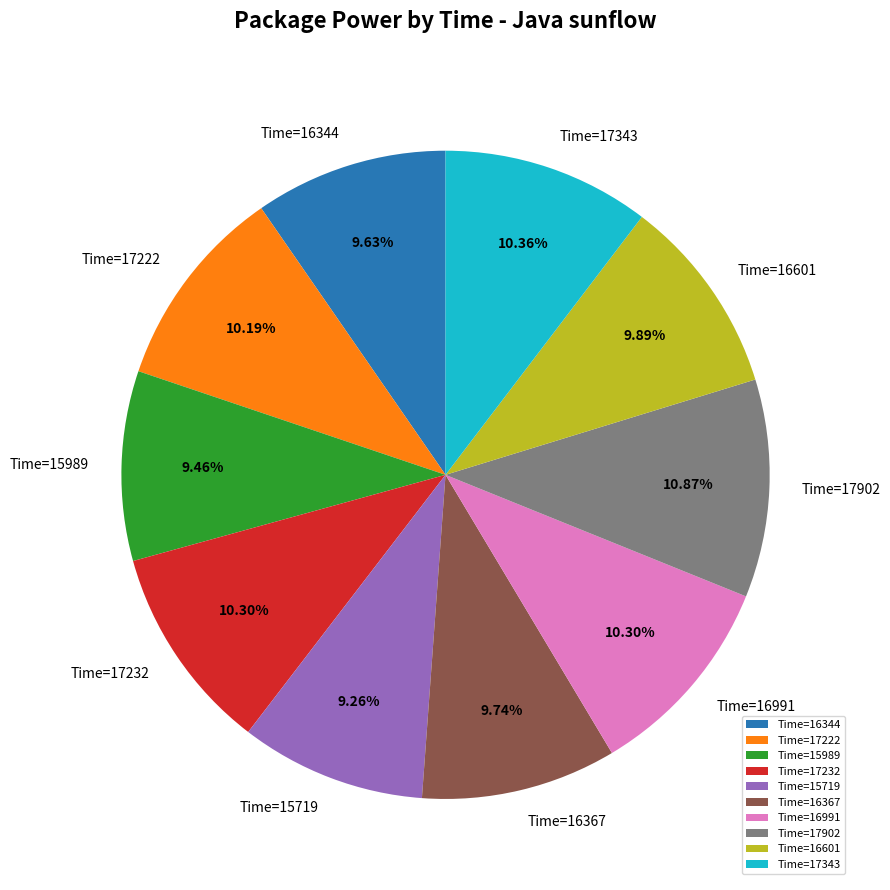

Count the number of slices in the pie.

10